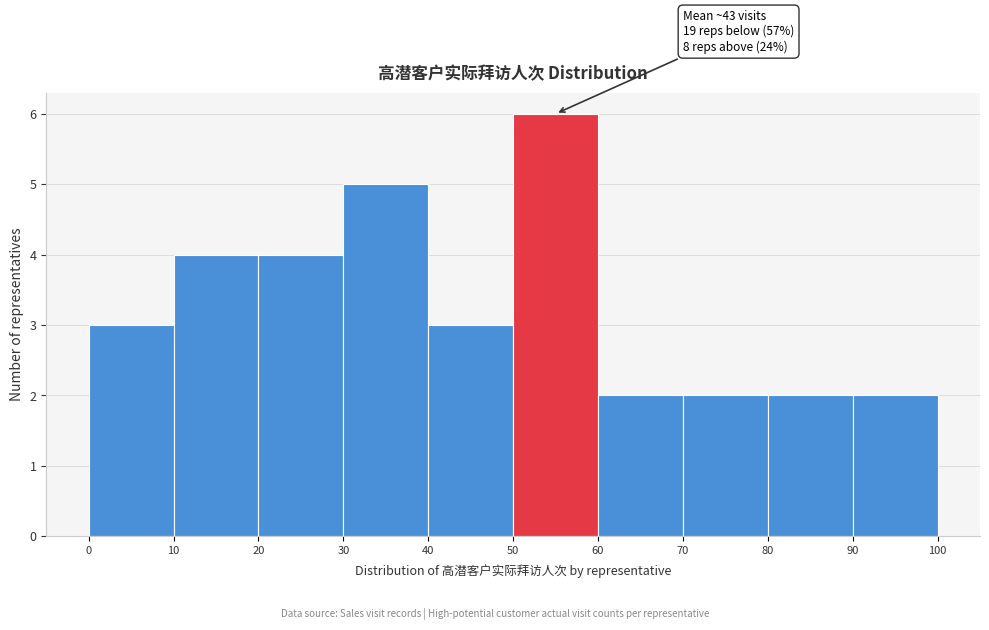

Over which range of the x-axis is the bar tallest?

50 to 60